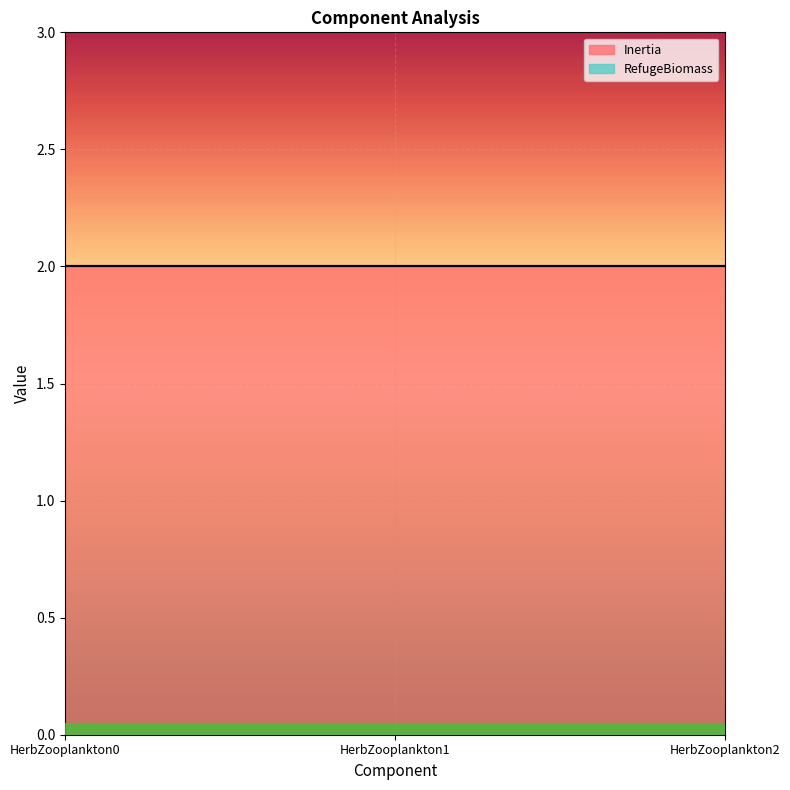

The value of Inertia at HerbZooplankton0 is 2. True or false?

True